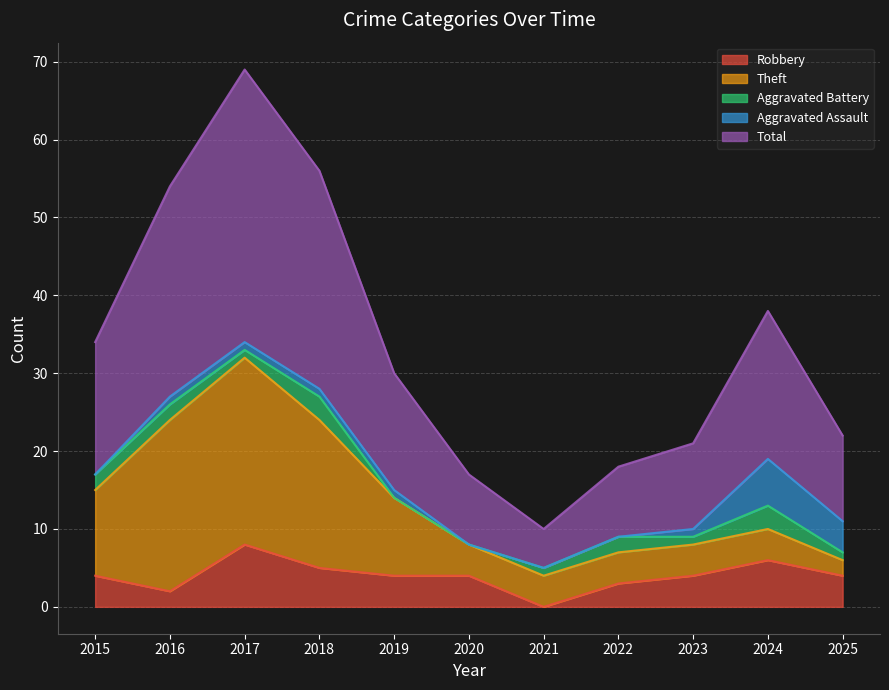

True or false: Total and Aggravated Battery cross at least once.

False